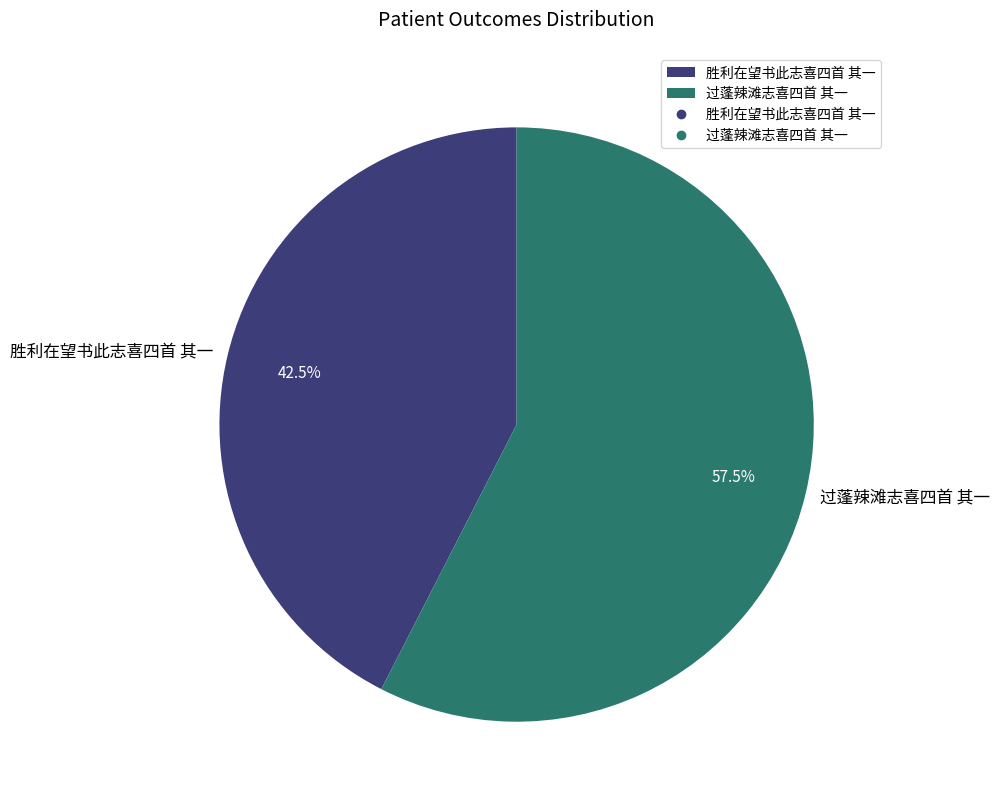

To the nearest percent, what is the difference between the largest and smallest slice percentages?

15%